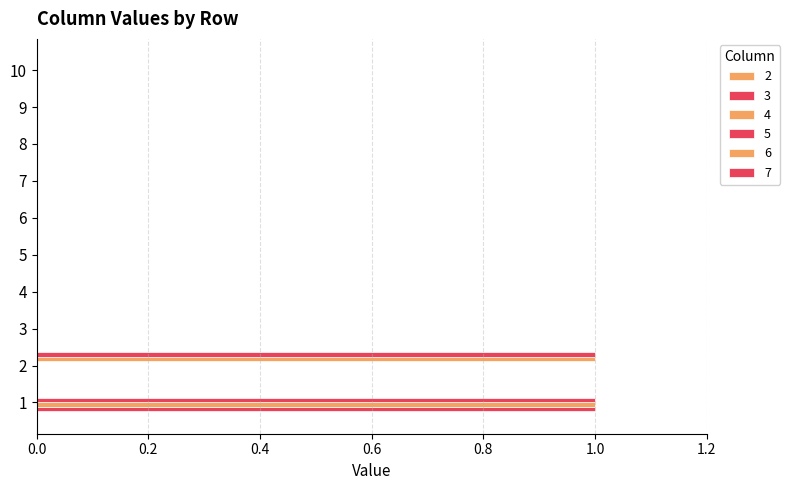

What is the maximum value shown in the chart?

1